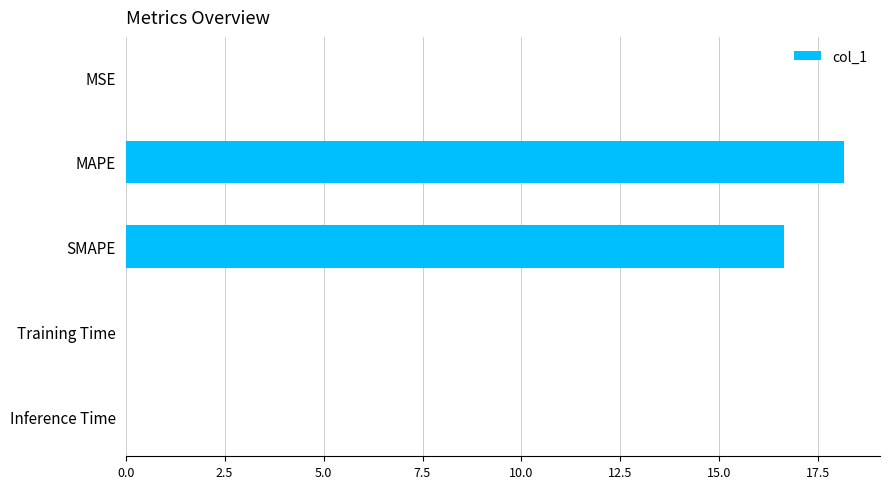

What is the sum of all values?

34.8